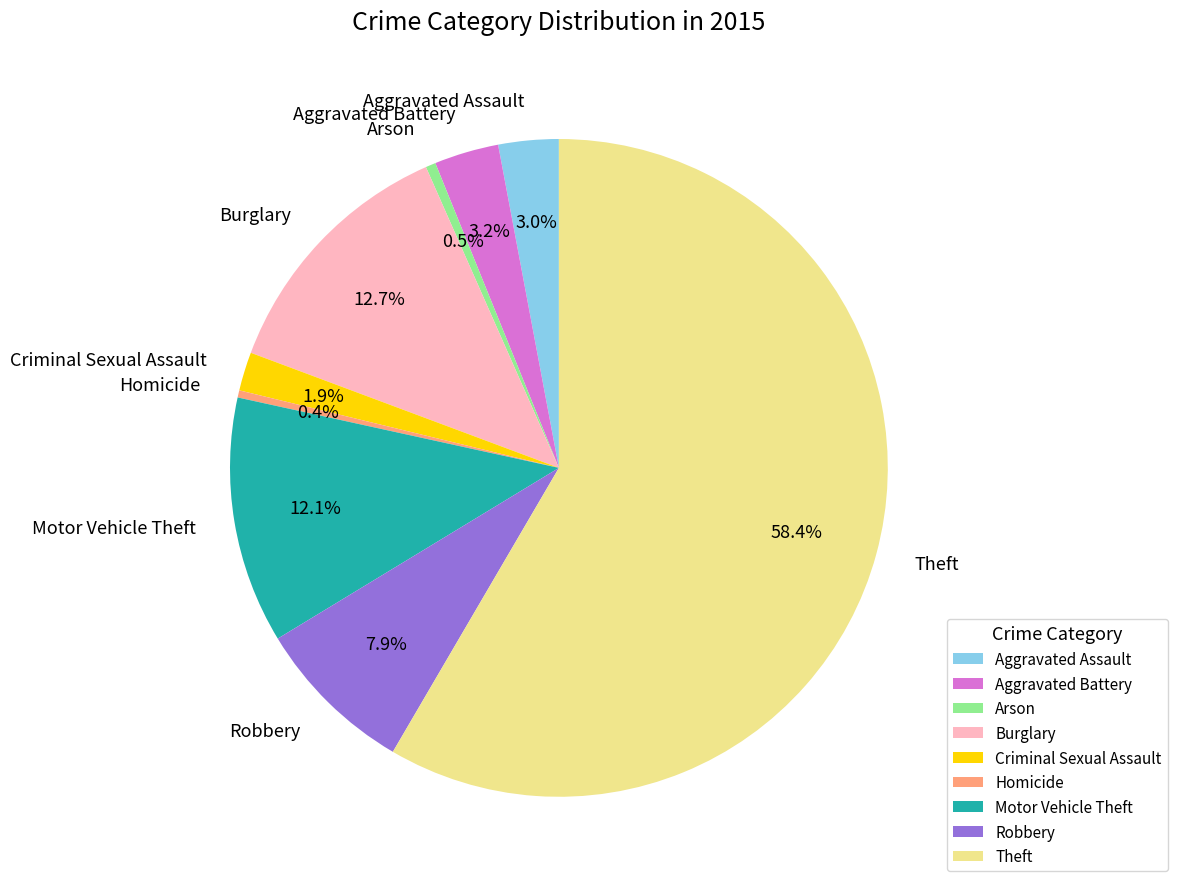

The Arson slice represents 11% of the pie. True or false?

False